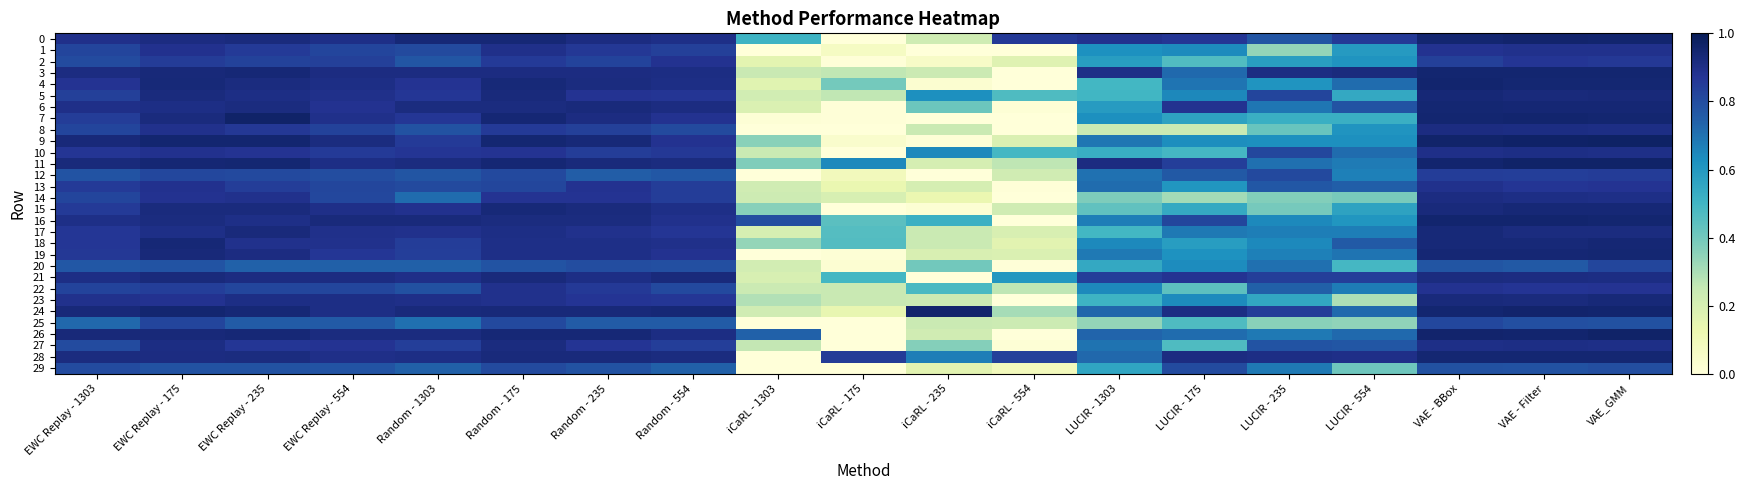

Which series has the largest range (max minus min)?

7